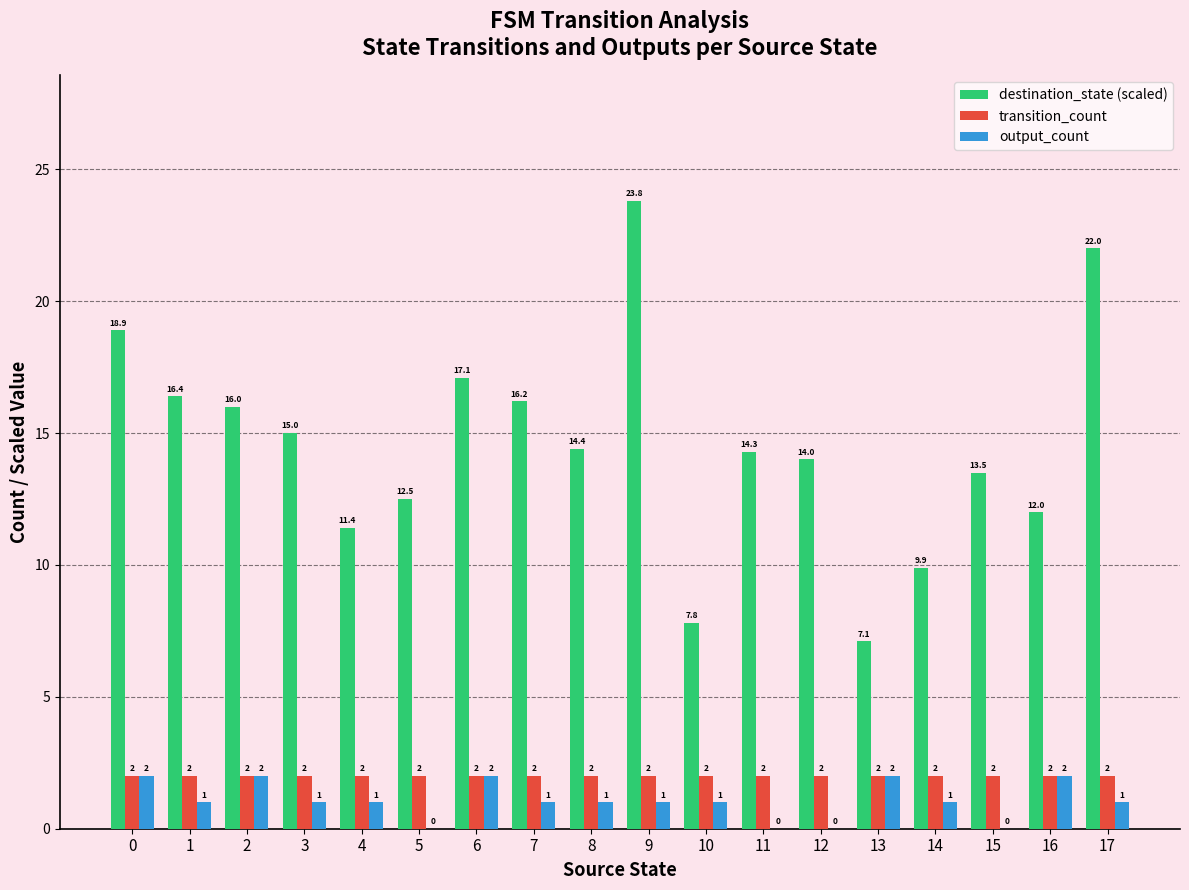

How many positive values does the output_count series have?

14